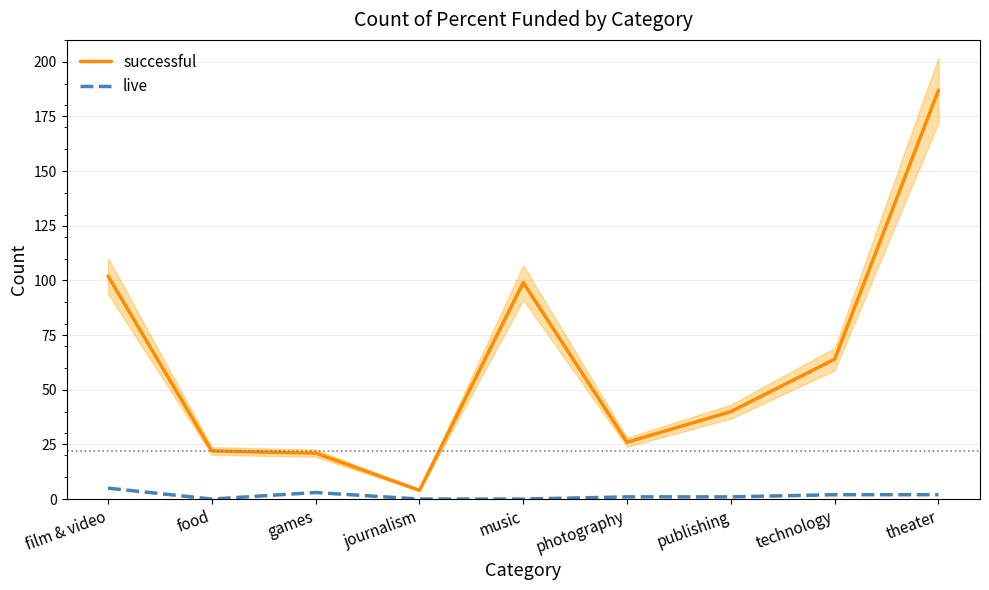

True or false: live and successful intersect in this chart.

False